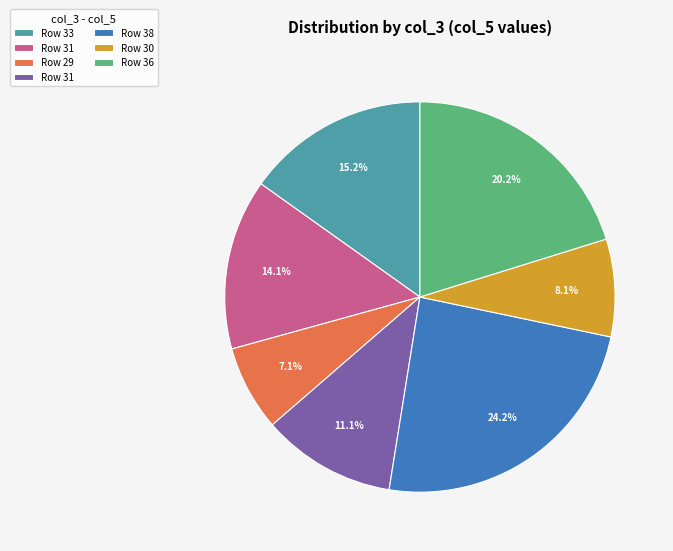

Is there a majority slice in this chart?

No